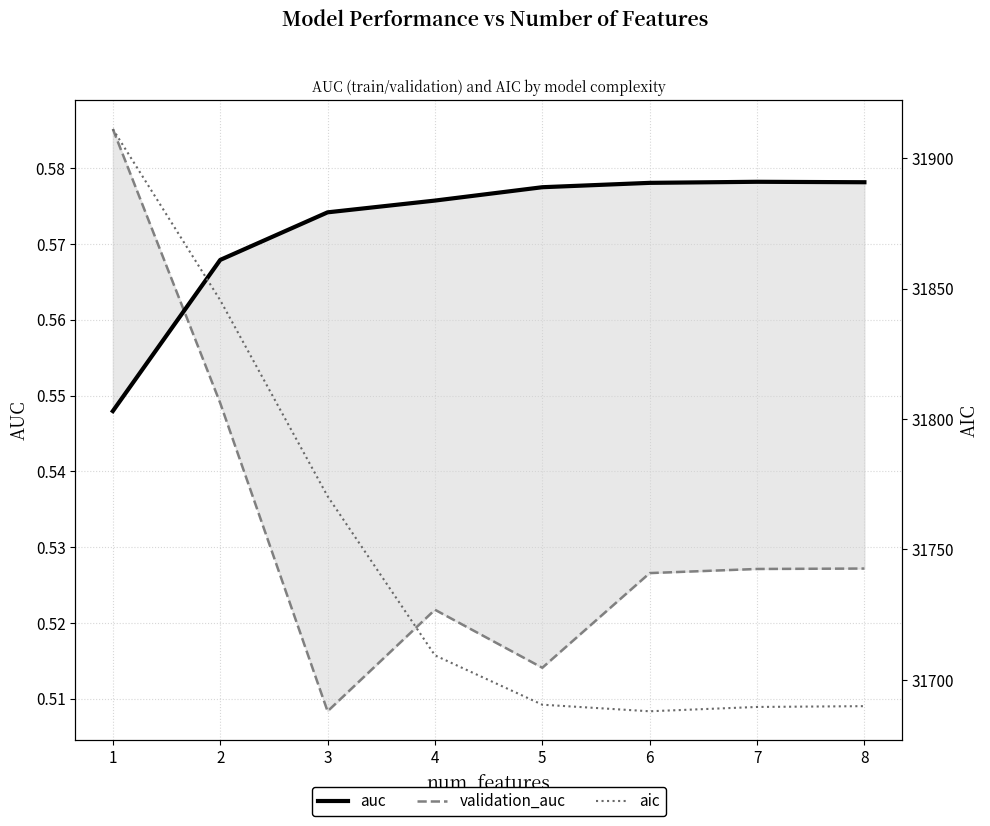

The auc series shows 0.4 at 1. True or false?

False